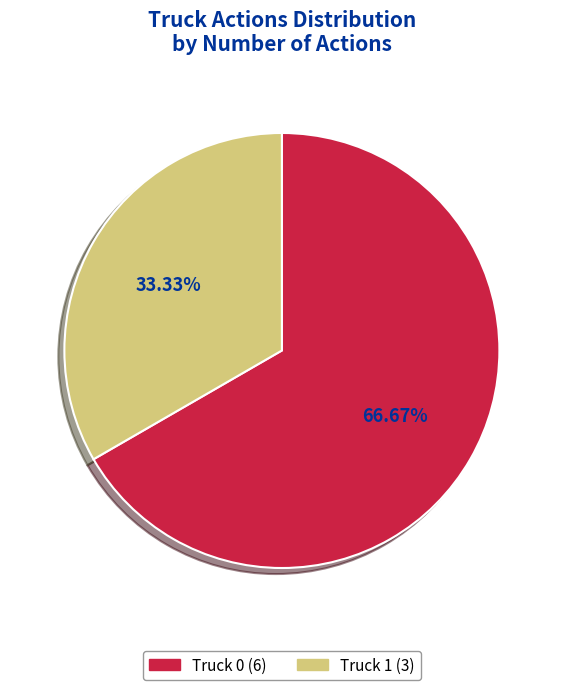

Rank the categories by value from highest to lowest.

Truck 0, Truck 1